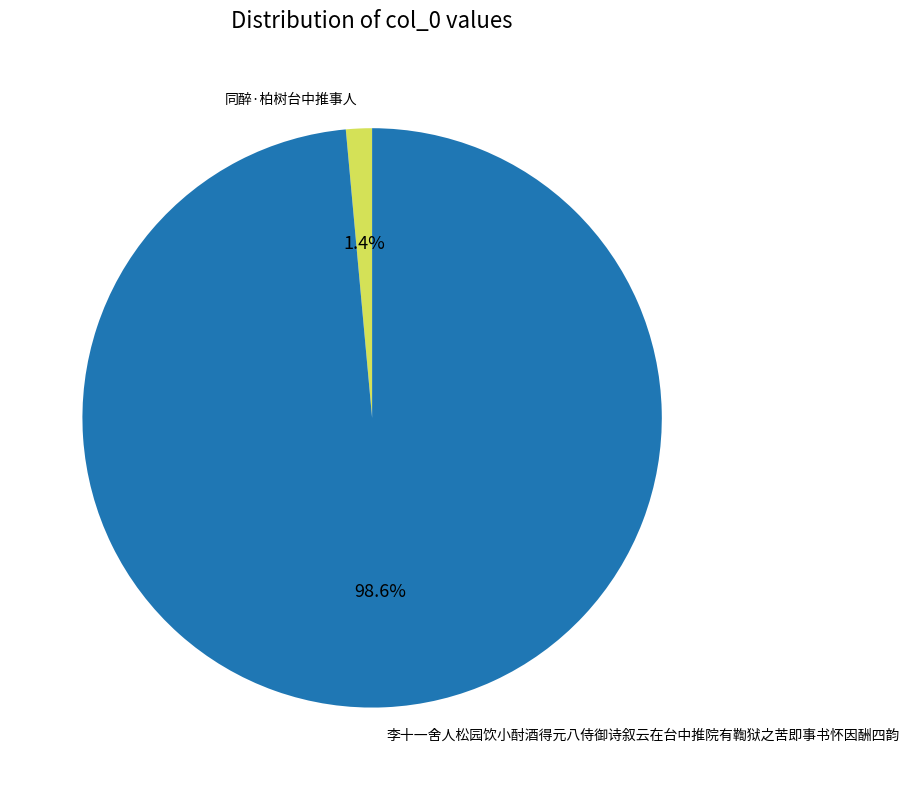

Is there a majority slice in this chart?

Yes